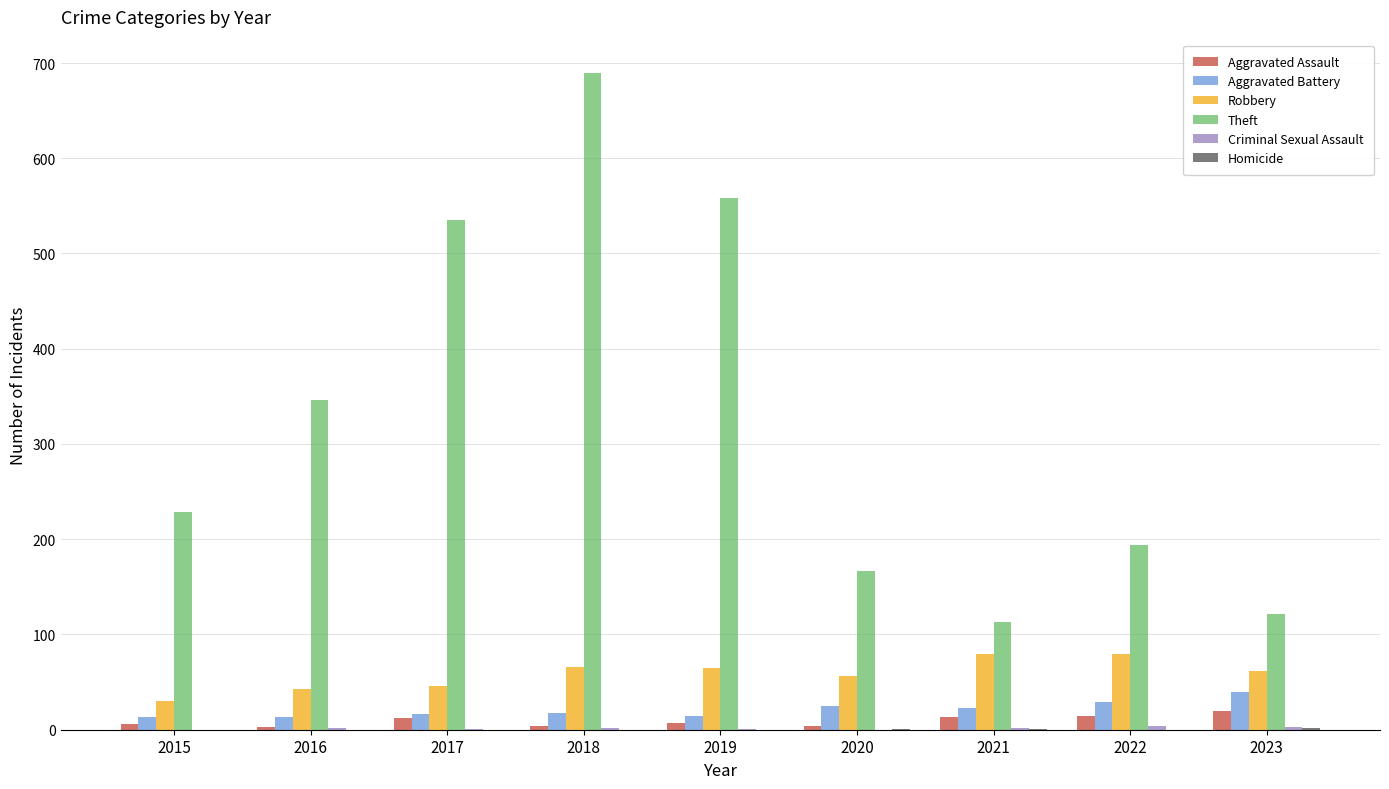

Does the chart contain stacked bars?

No